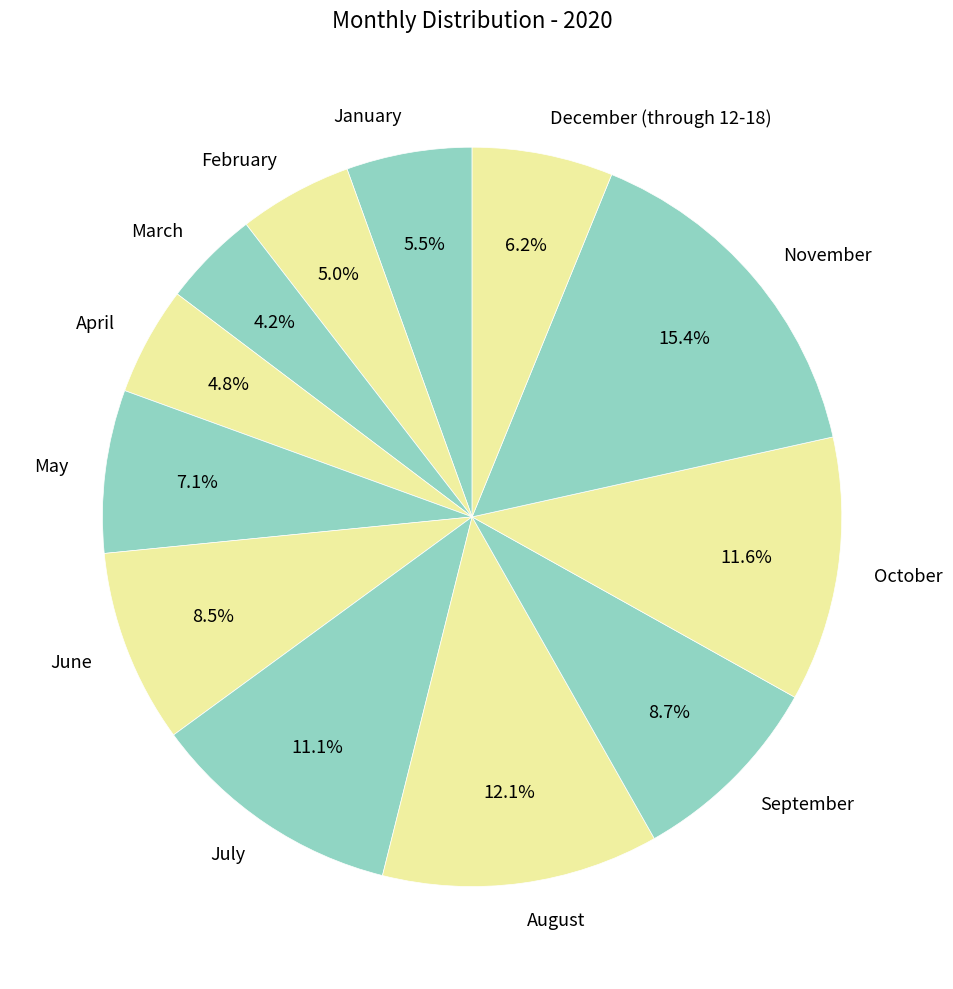

What is the smallest slice in the pie chart?

March